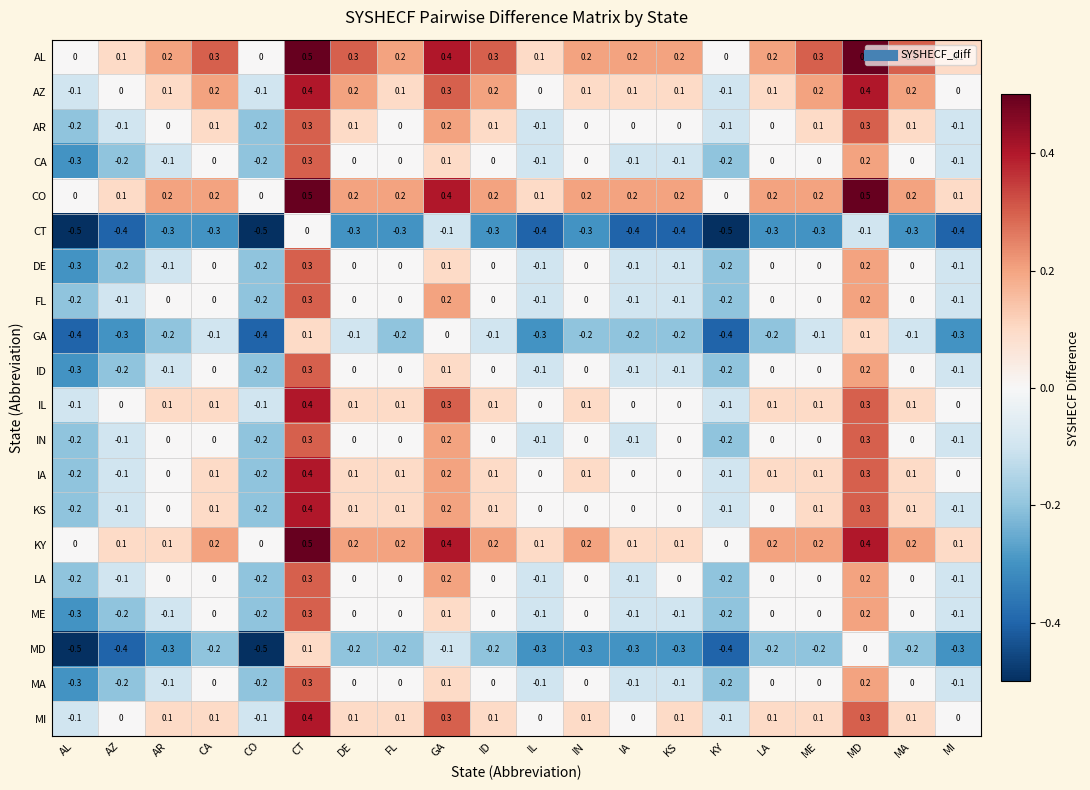

What is the spread (max minus min) of values at DE?

0.6